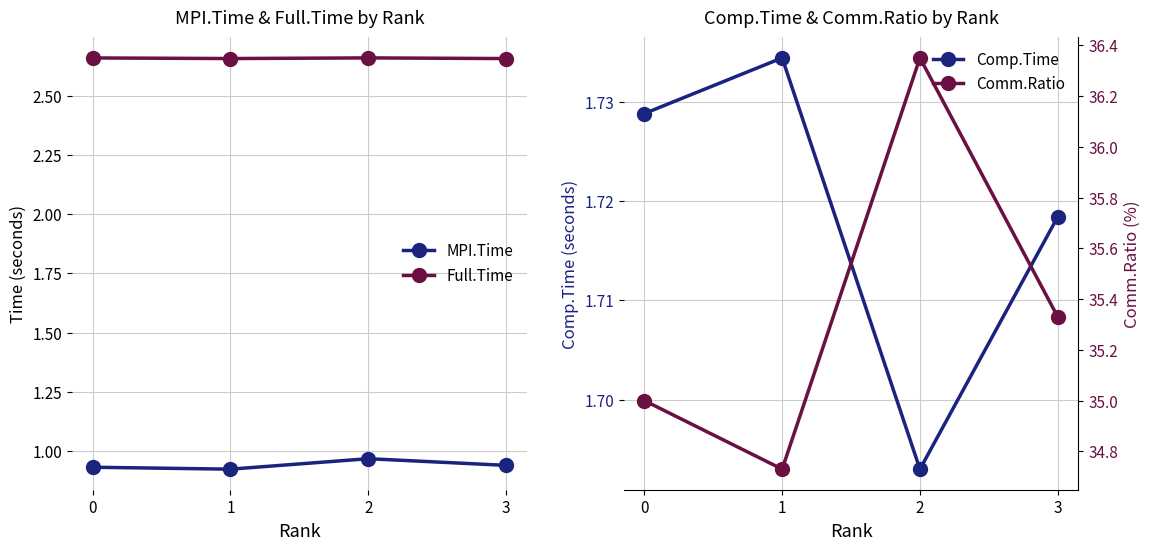

Which series has the widest spread of values?

Comm.Ratio